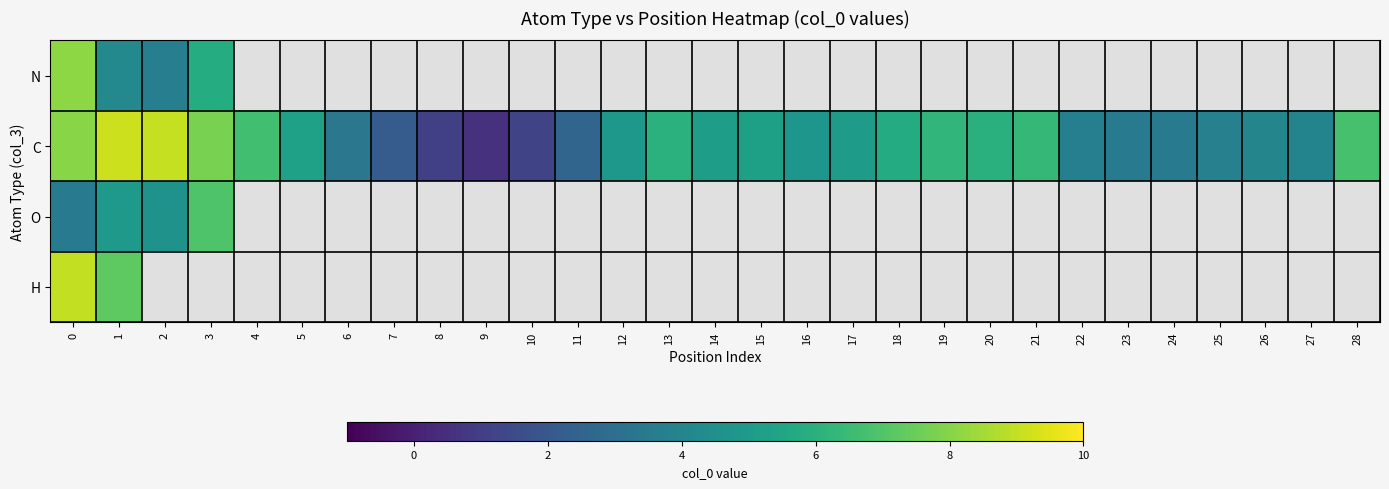

Which has a higher value, 28 or 13?

13